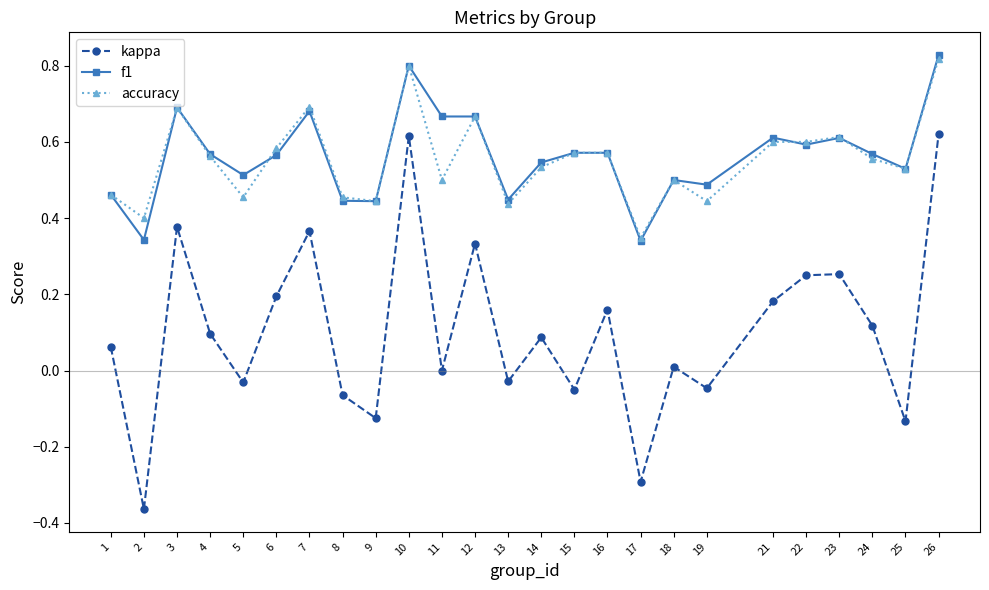

Is it true that f1 equals 0.2 at 5?

False